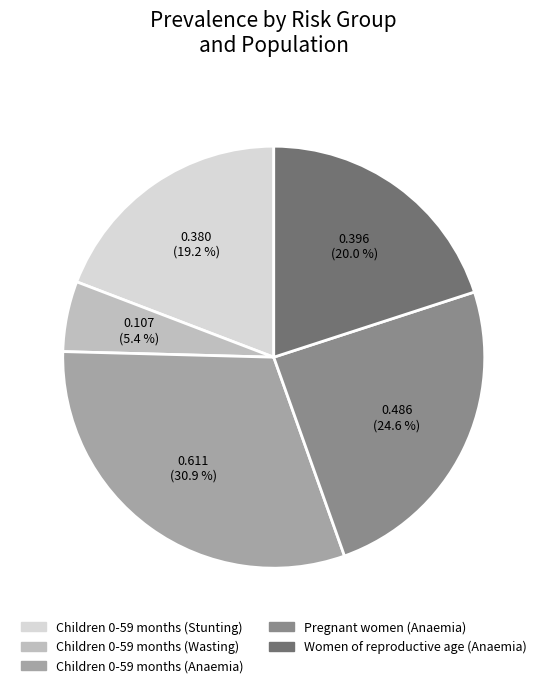

How many segments does this pie chart have?

5